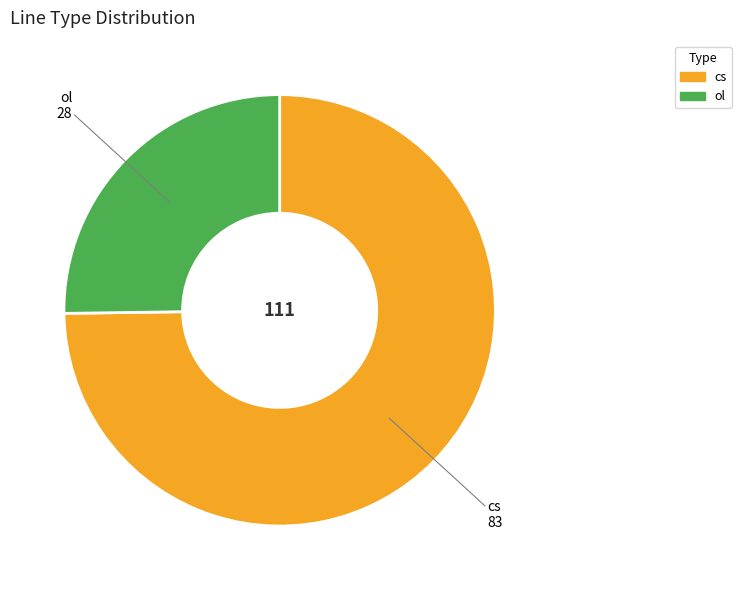

True or false: ol accounts for 25% of the total.

True